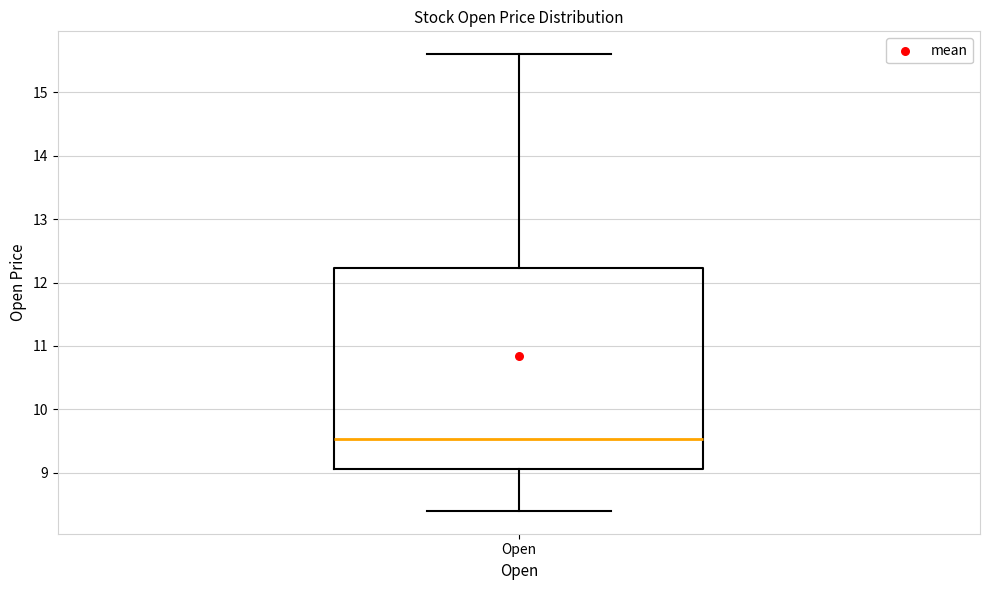

Where is the lower edge of the box for Open on the y-axis? The values are not printed on the chart, so give them approximately, as read against the axis.

9.1